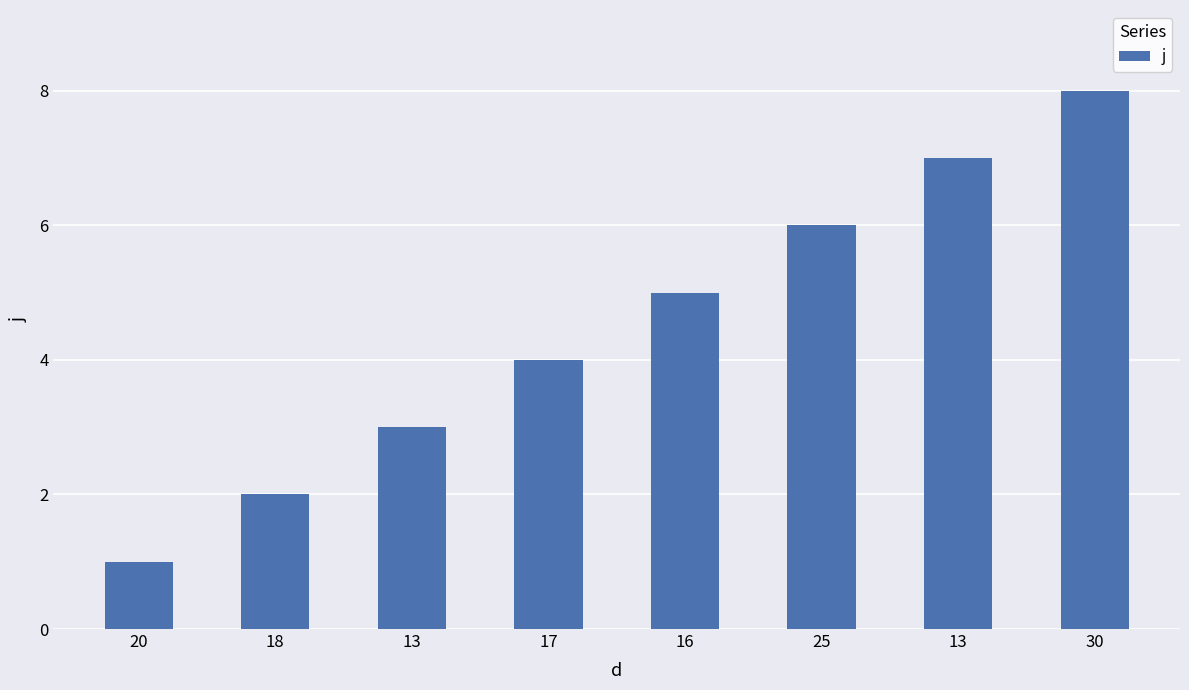

At which category does the chart reach its peak across all series?

30